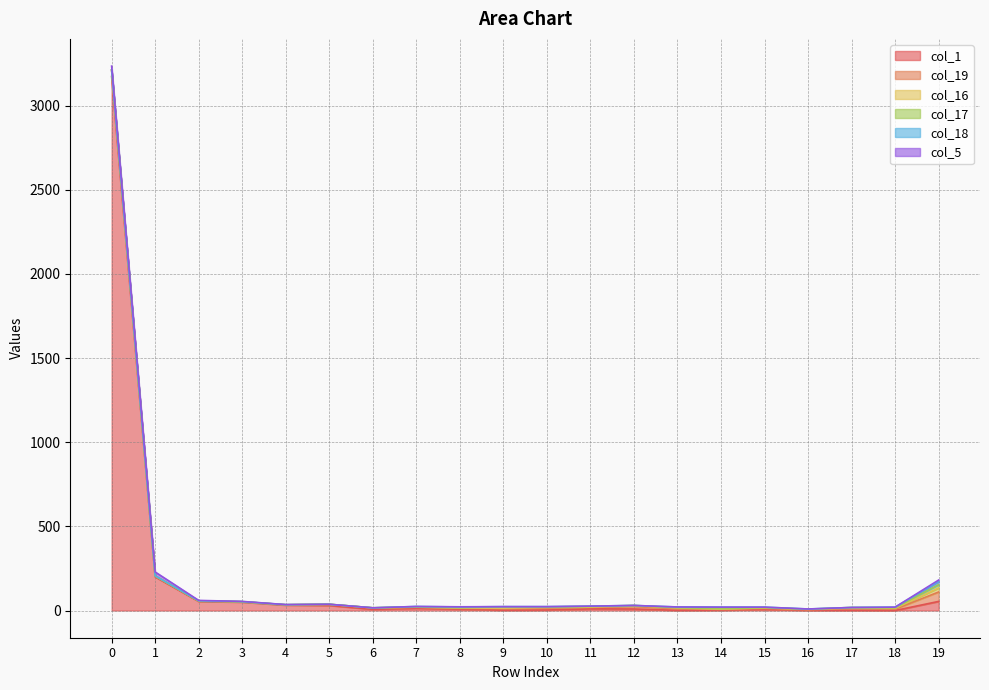

What is the difference between the second highest and second lowest values in the col_5 series?

22